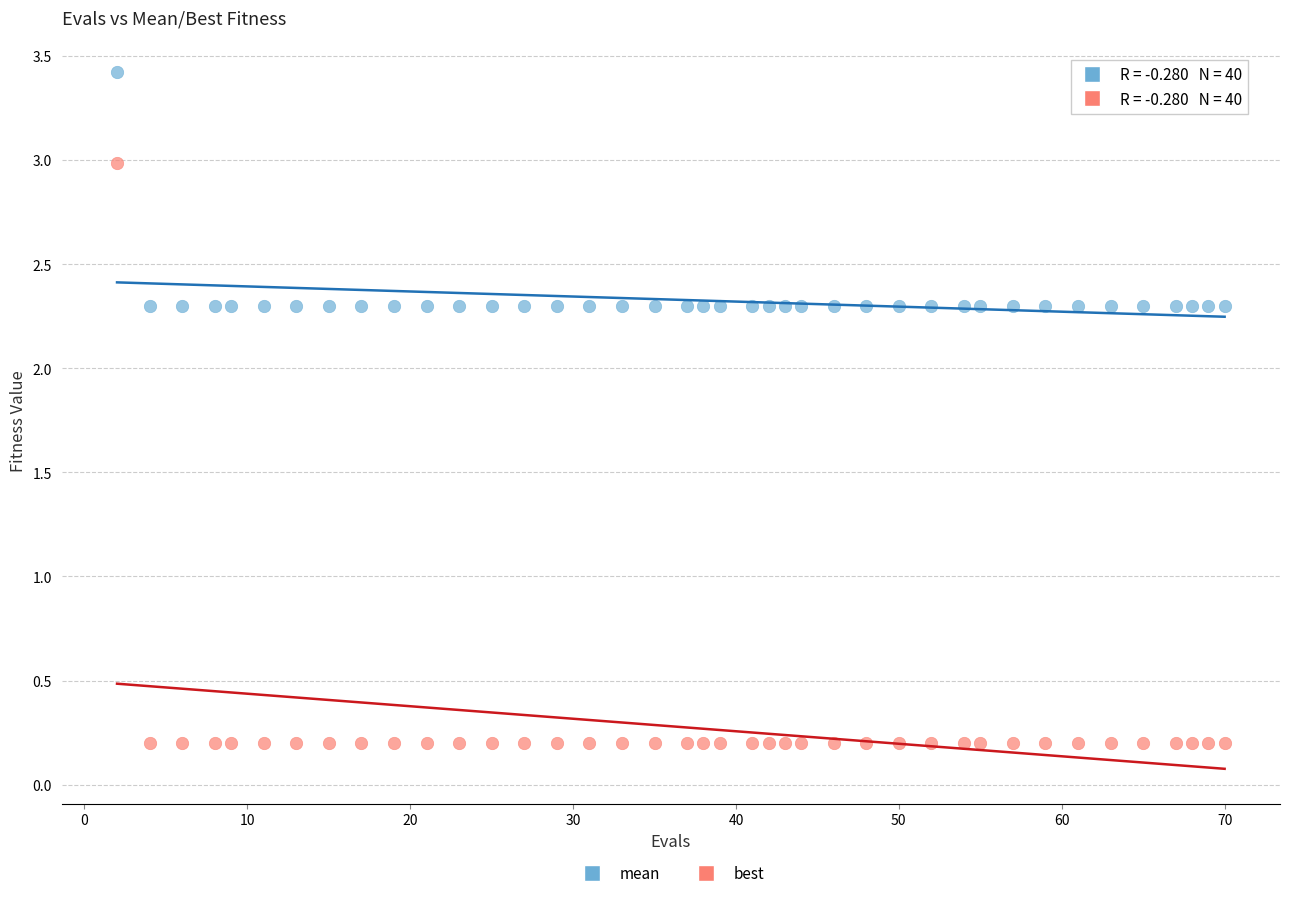

Which series has the largest Y range (max minus min)?

best